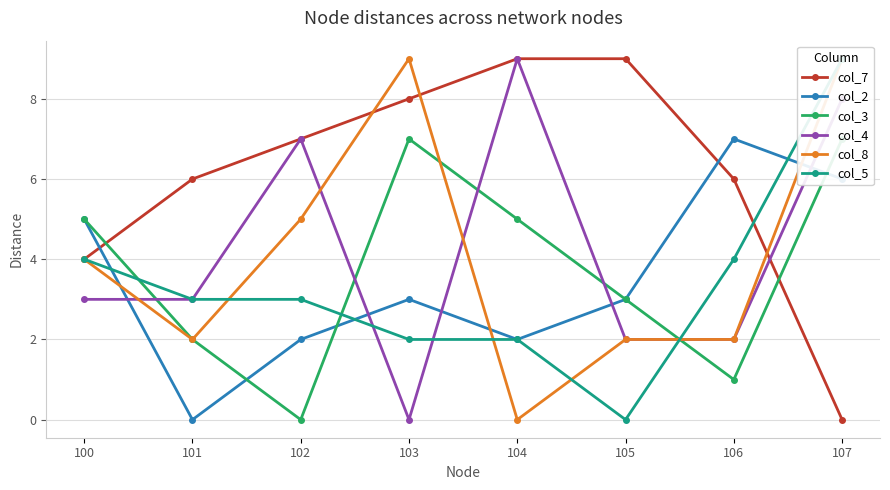

Which category has the lowest value across all series?

107